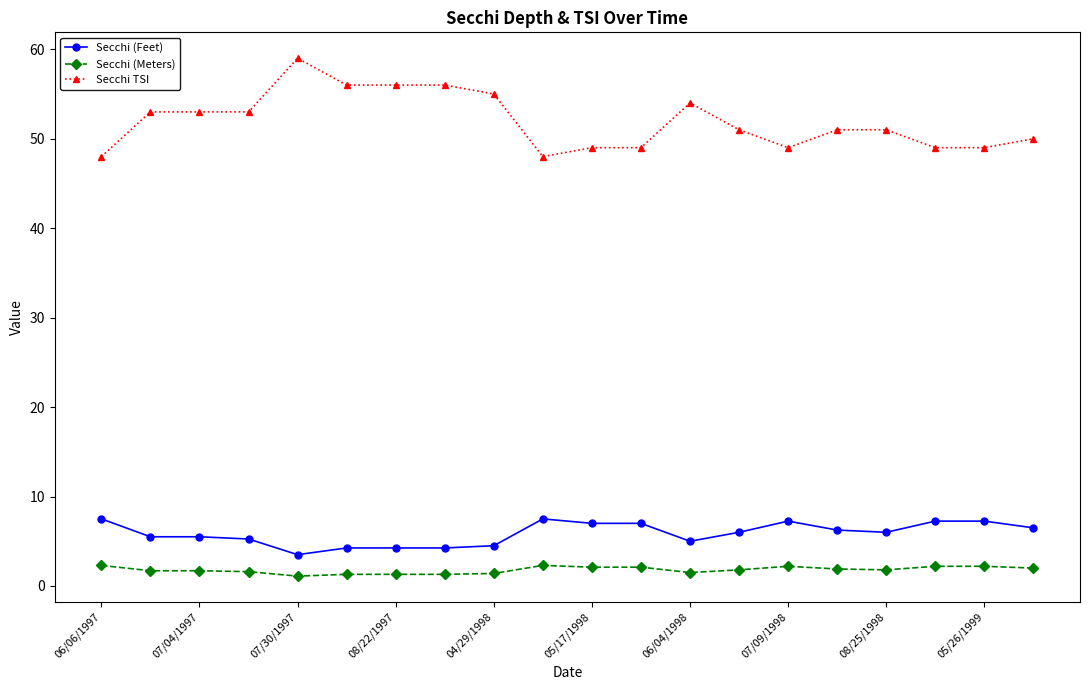

What is the difference between the maximum and minimum values in the Secchi TSI series?

11.0